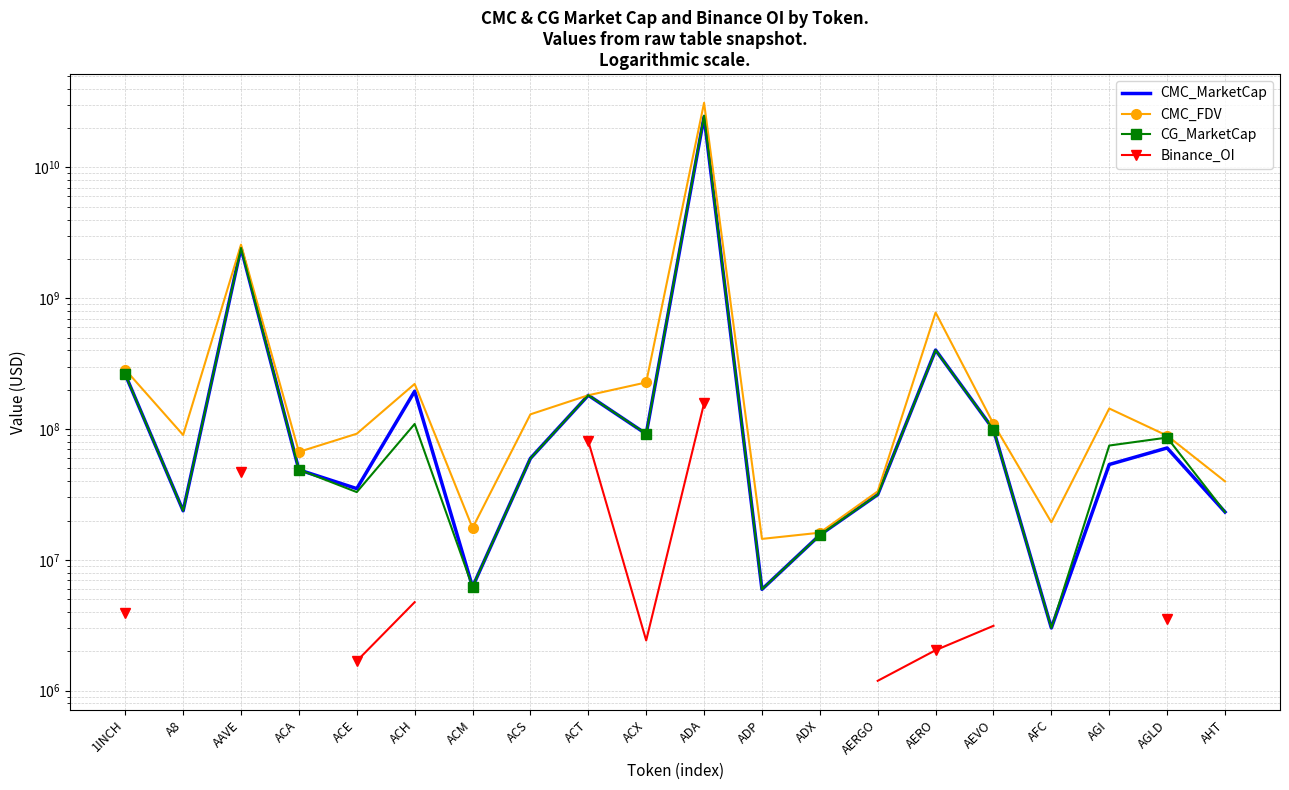

What is the average value of the CG_MarketCap series?

1444725776.8